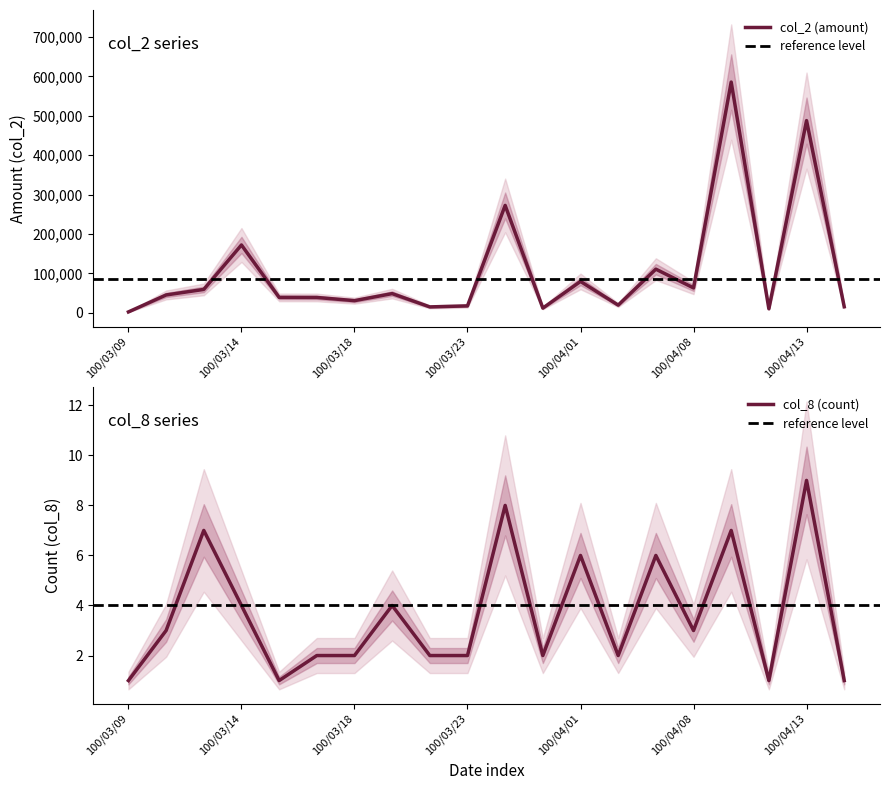

Is it true that col_8 (count) equals 2 at 100/03/23?

True